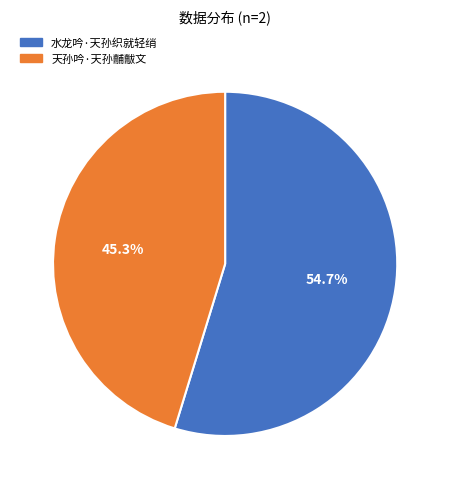

Is the sum of 天孙吟·天孙黼黻文 and 水龙吟·天孙织就轻绡 greater than half?

Yes